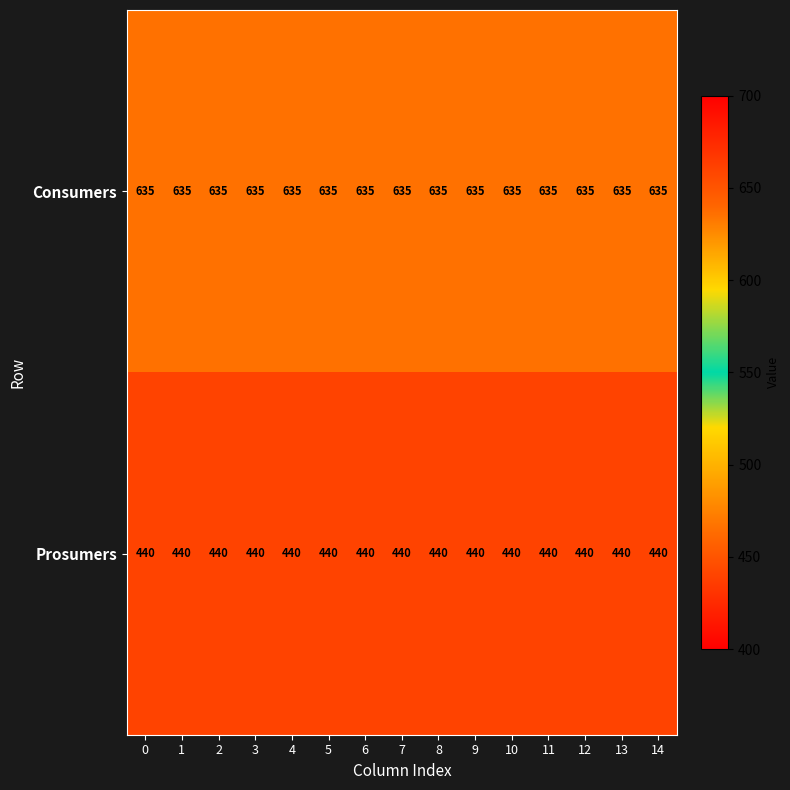

What is the total value across all series at 7?

1075